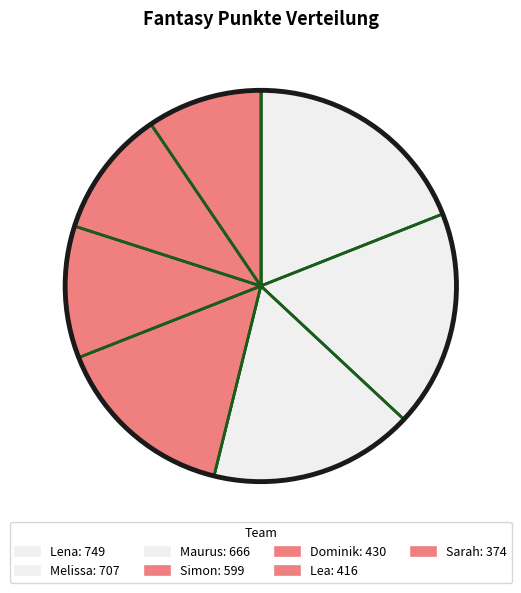

The Sarah slice represents 9% of the pie. True or false?

True